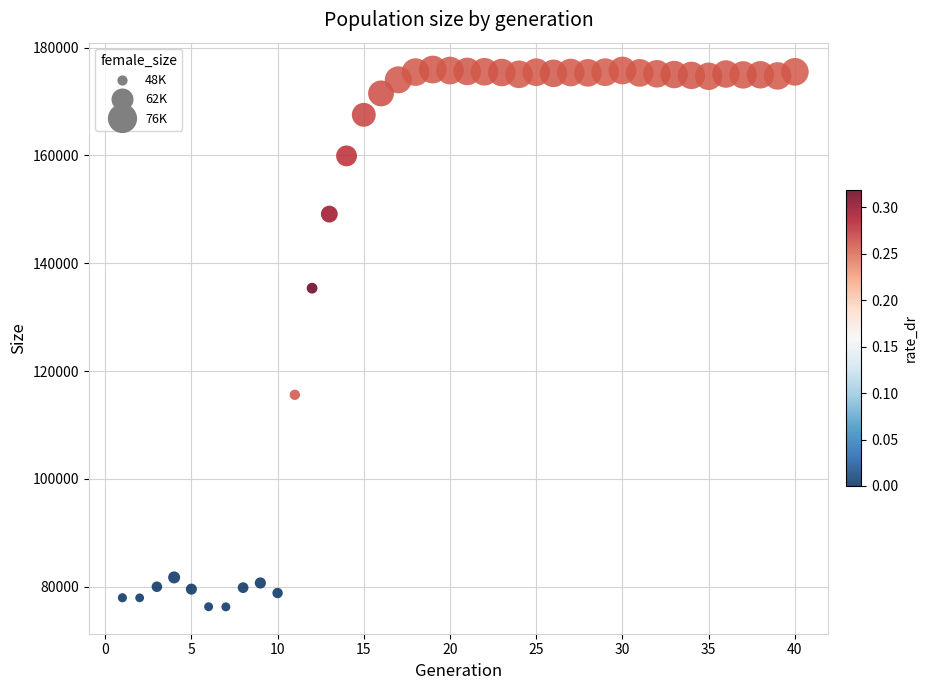

What Y value in the scatter plot is closest to 126103?

135377